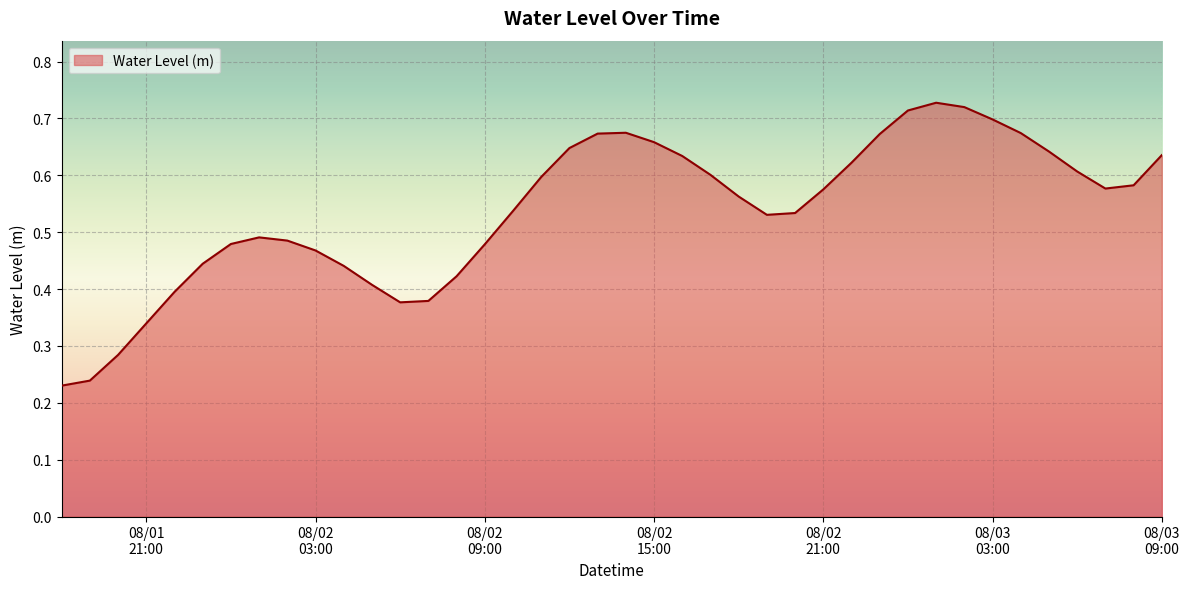

Does the chart have visible grid lines?

Yes